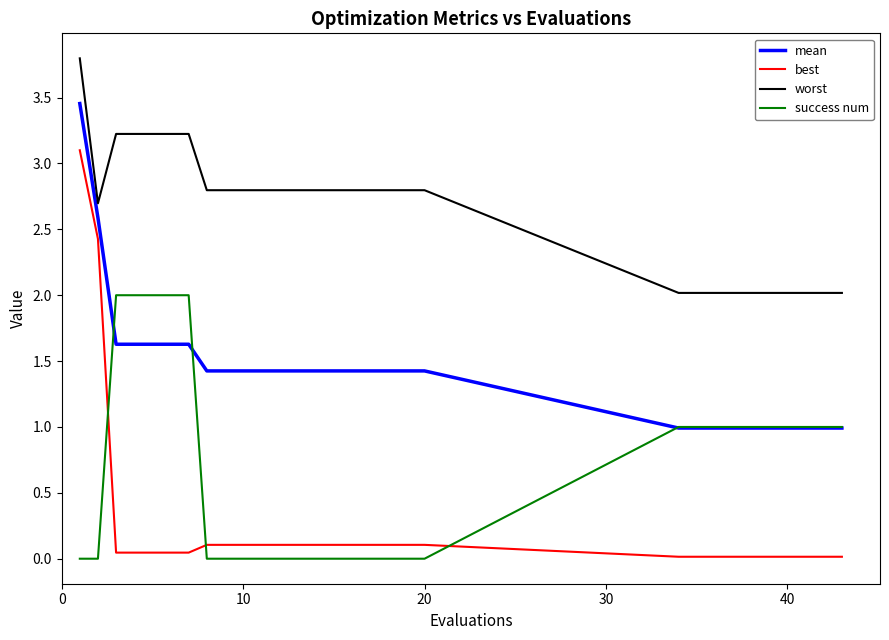

Which series has the largest total across all categories?

worst